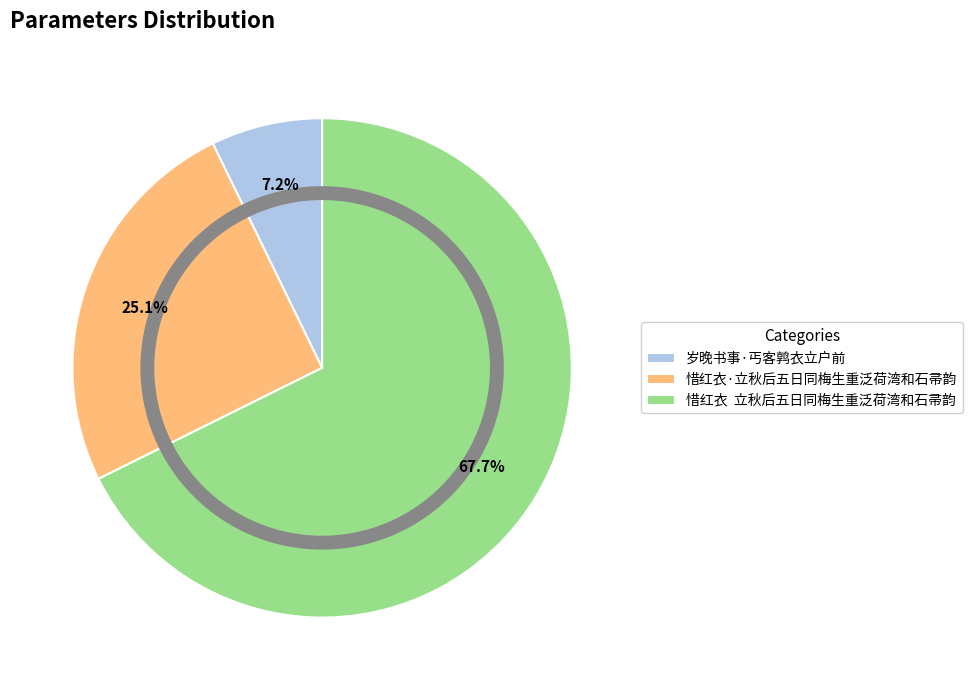

To the nearest percent, what is the difference between the largest and smallest slice percentages?

60%